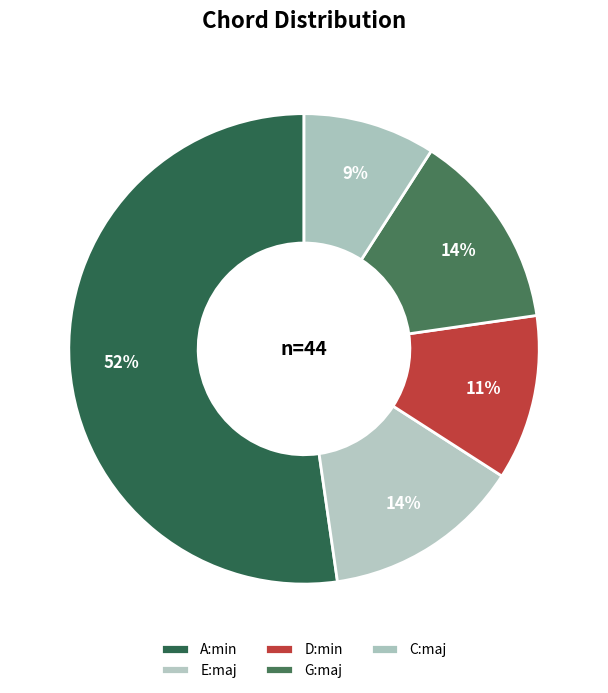

How many slices are in this pie chart?

5